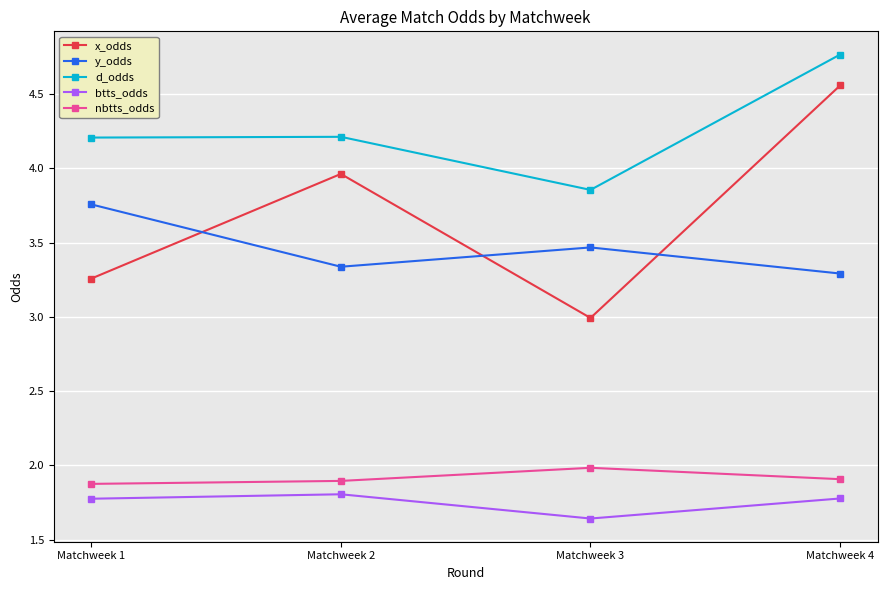

What is the sum of the y_odds values at Matchweek 3 and Matchweek 1?

7.2